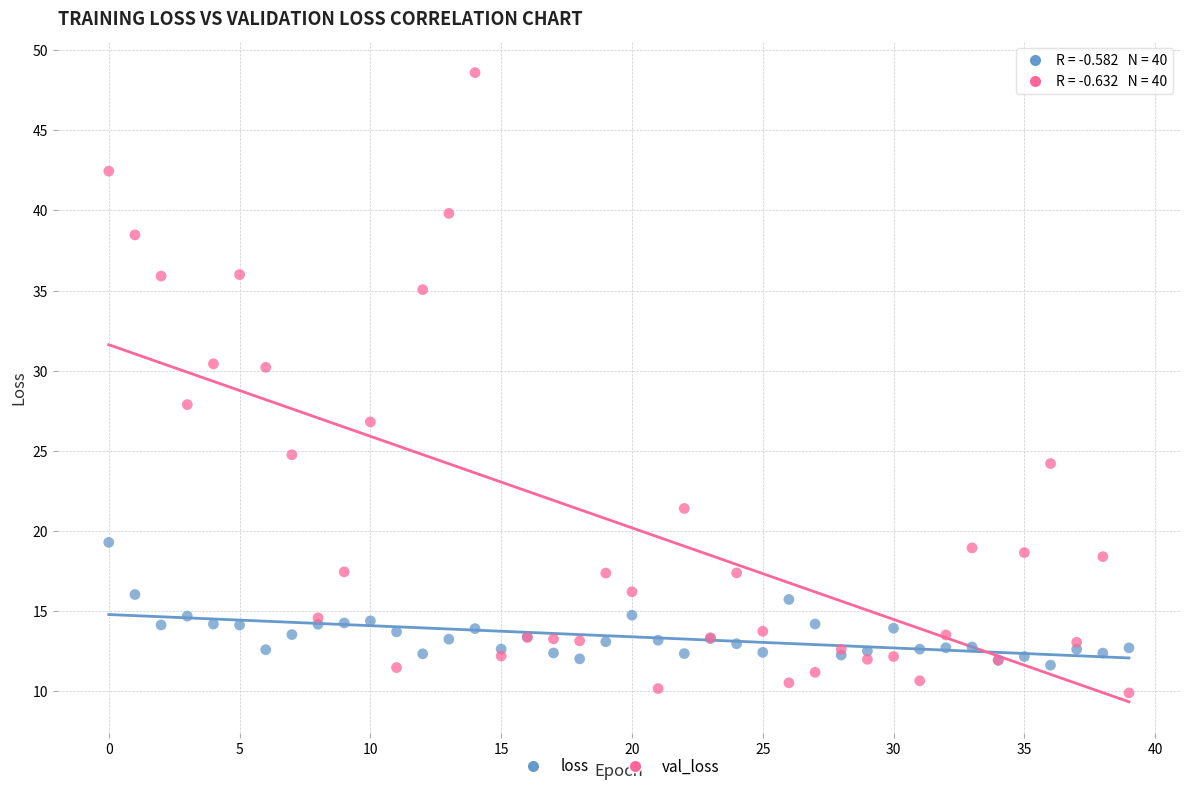

Which series contains the highest Y value?

val_loss